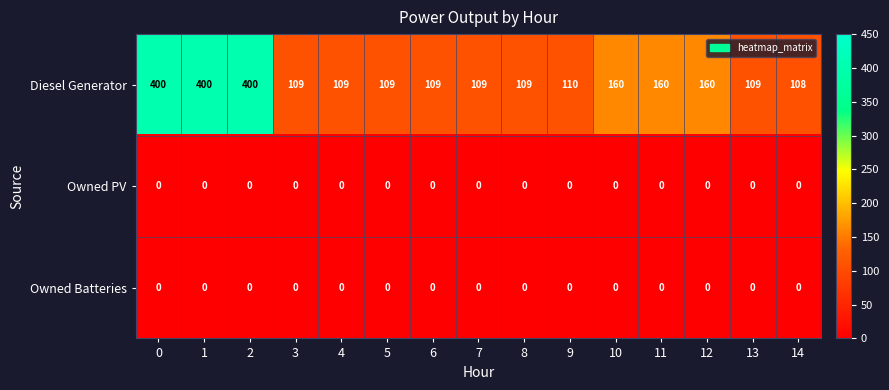

What is the average value of the Diesel Generator series?

177